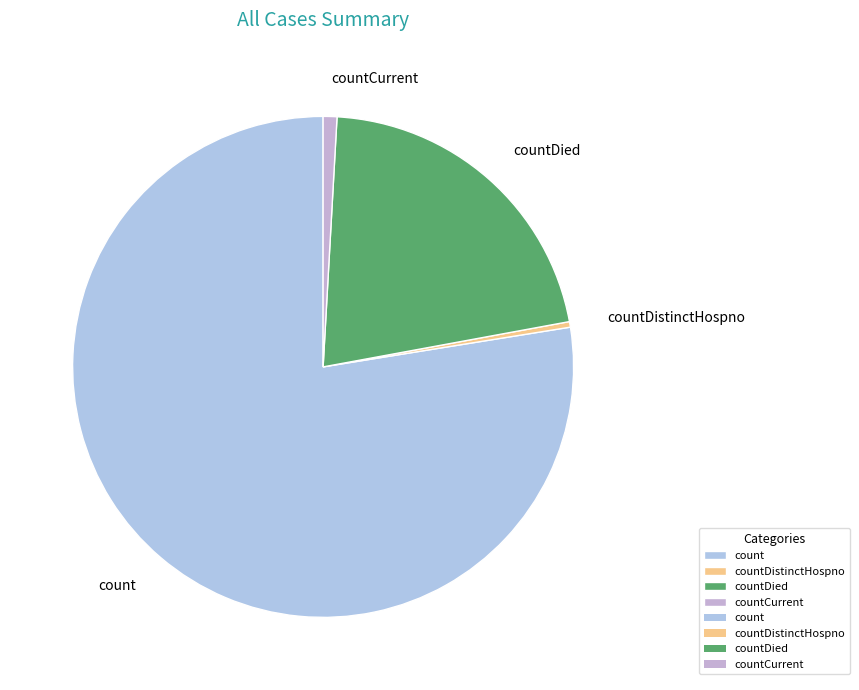

How many slices are in this pie chart?

4